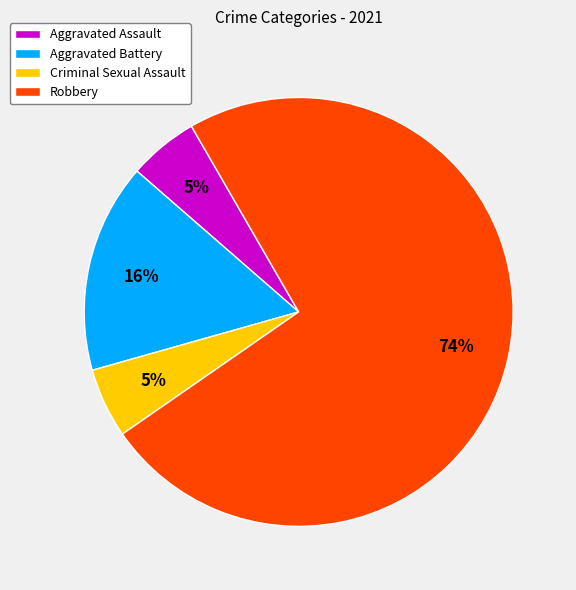

How many segments does this pie chart have?

4